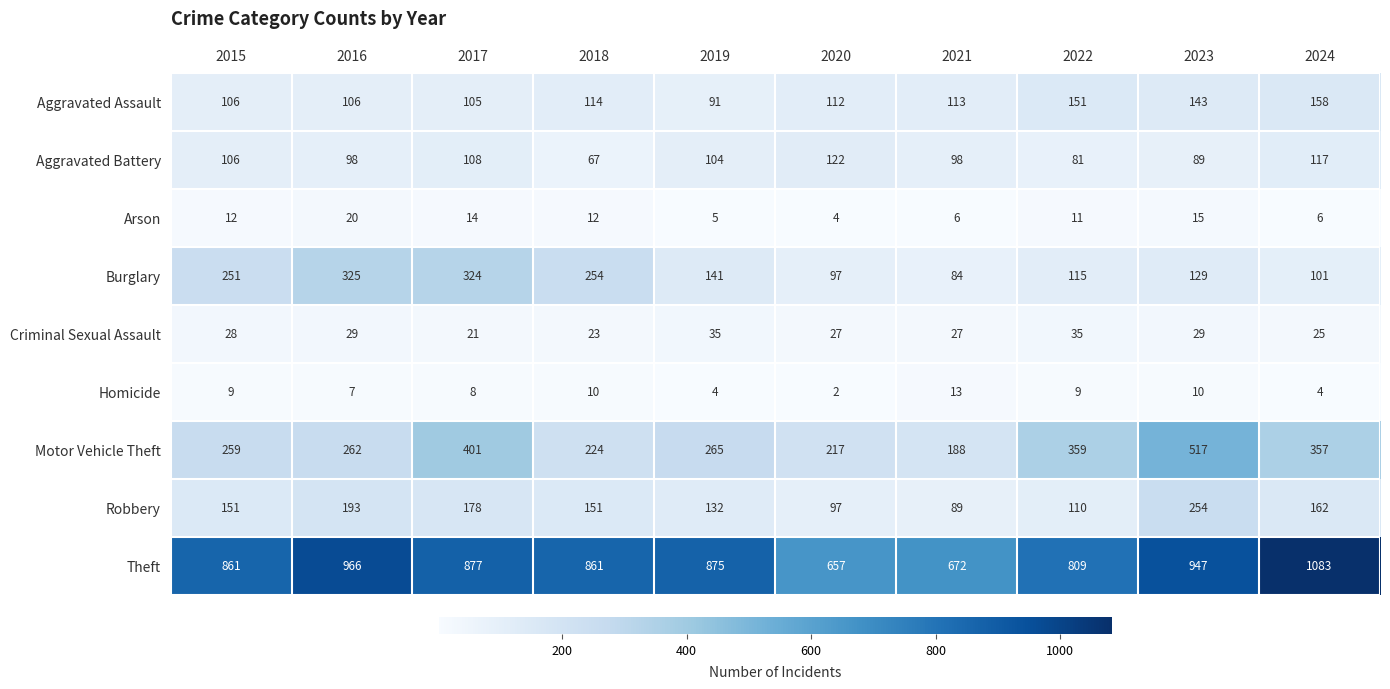

What is the sum of all Arson values?

105